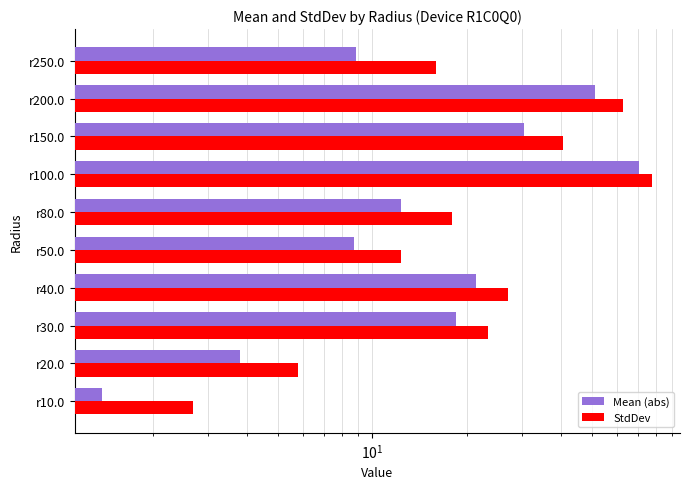

How many groups of bars are there?

10